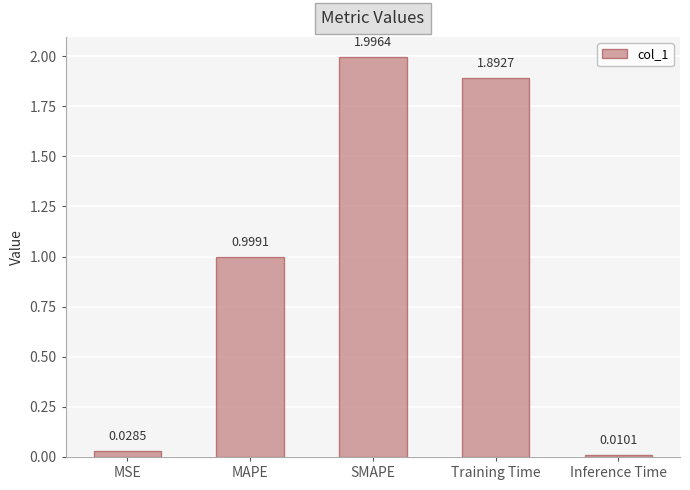

Rank the categories by value from highest to lowest.

SMAPE, Training Time, MAPE, MSE, Inference Time